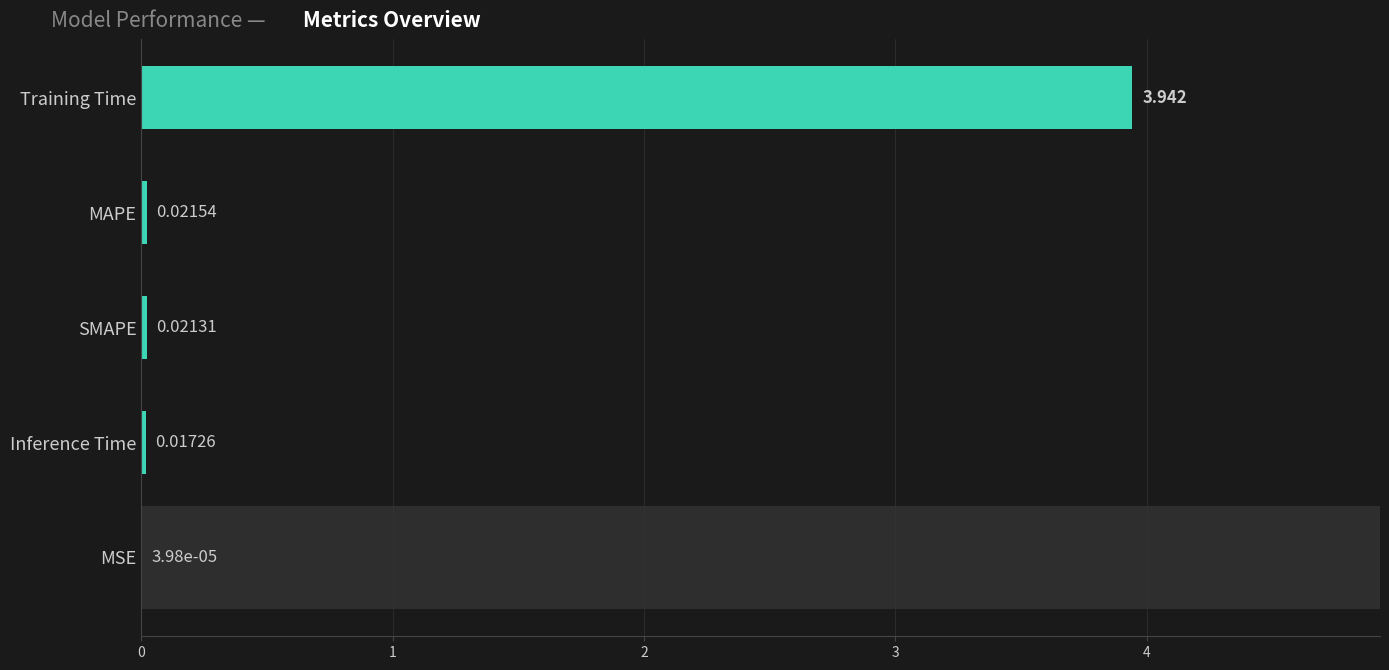

At which category does the chart reach its peak across all series?

Training Time